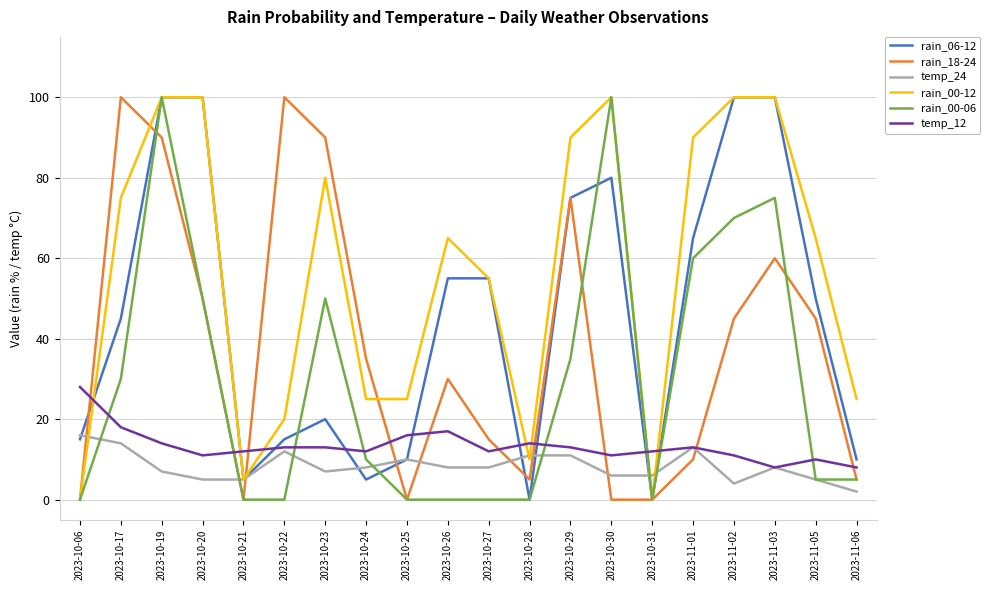

Where is temp_12 nearest to the value 18?

2023-10-17